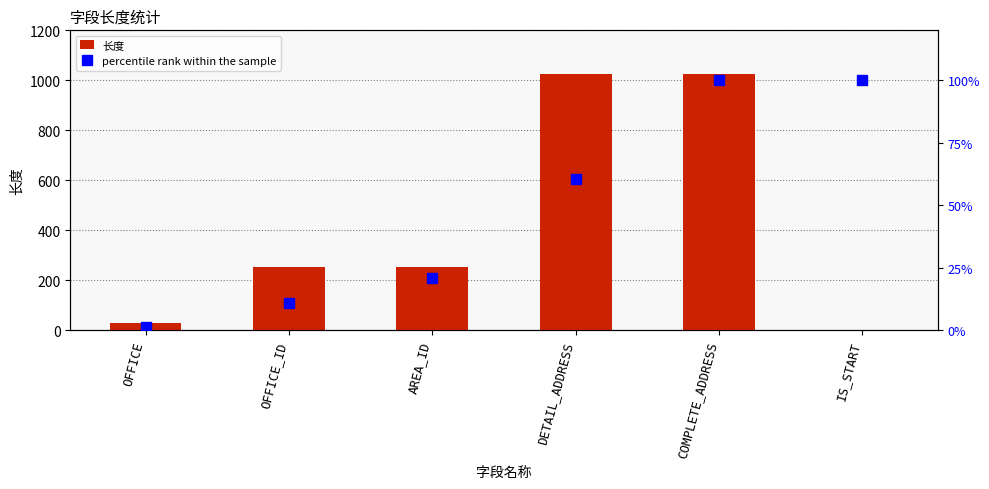

At how many categories does at least one series exceed 901?

2